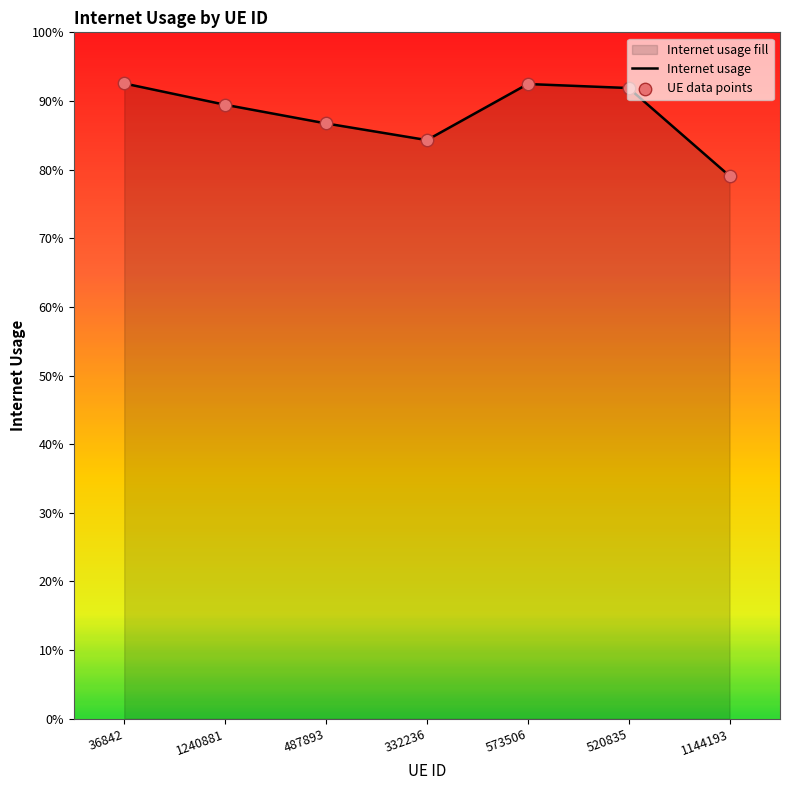

Between 573506 and 520835, which is larger?

573506